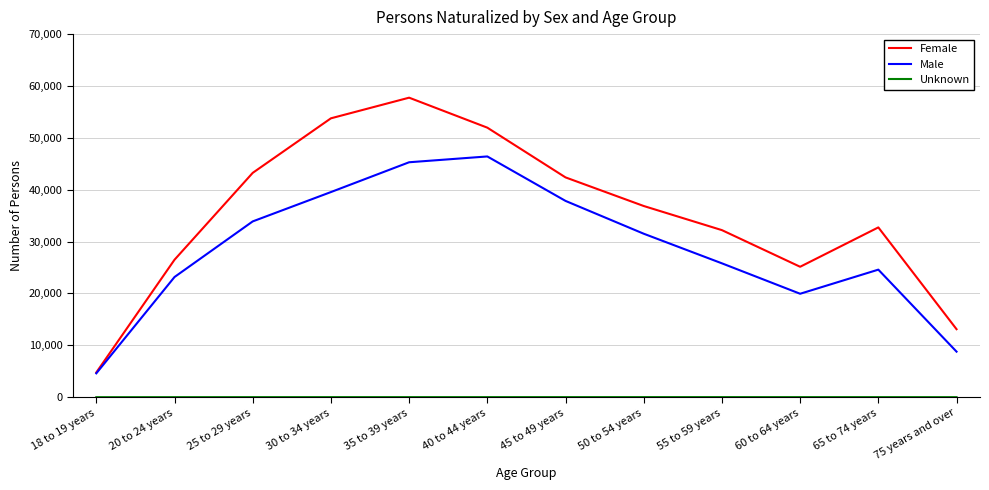

What is the greatest value displayed?

57744